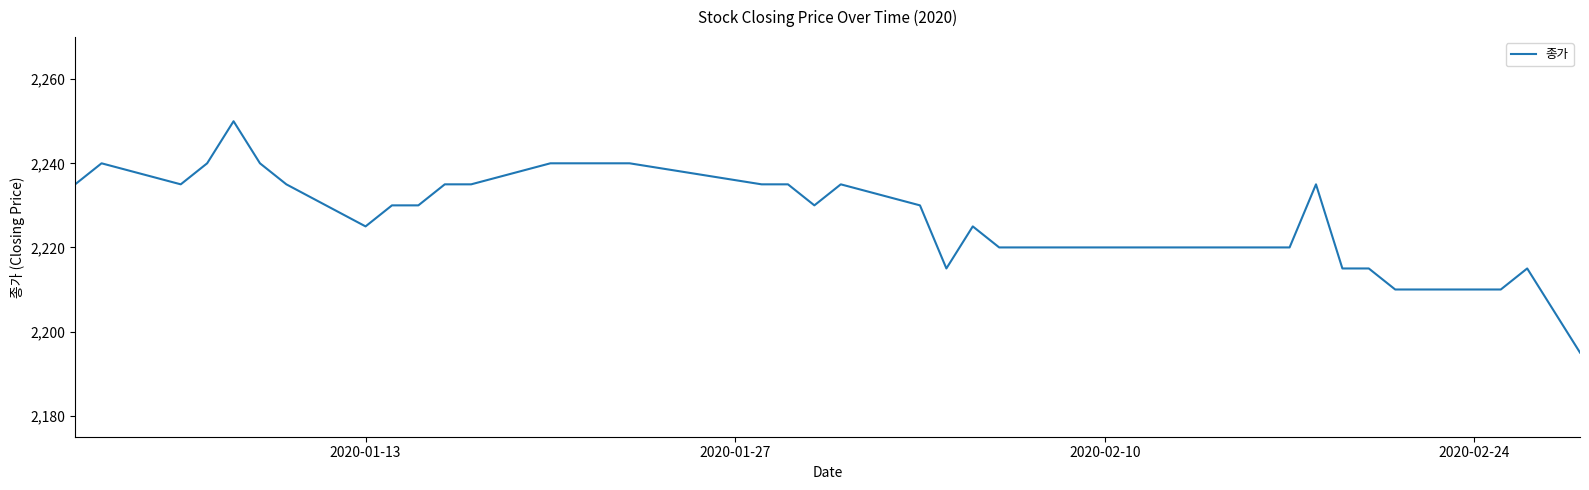

What is the difference between the maximum and minimum values?

55